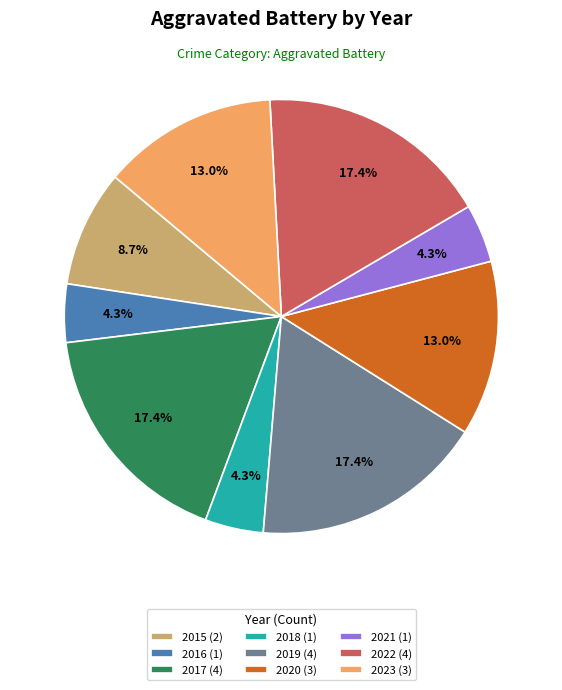

To the nearest percent, what is the average slice percentage?

11%